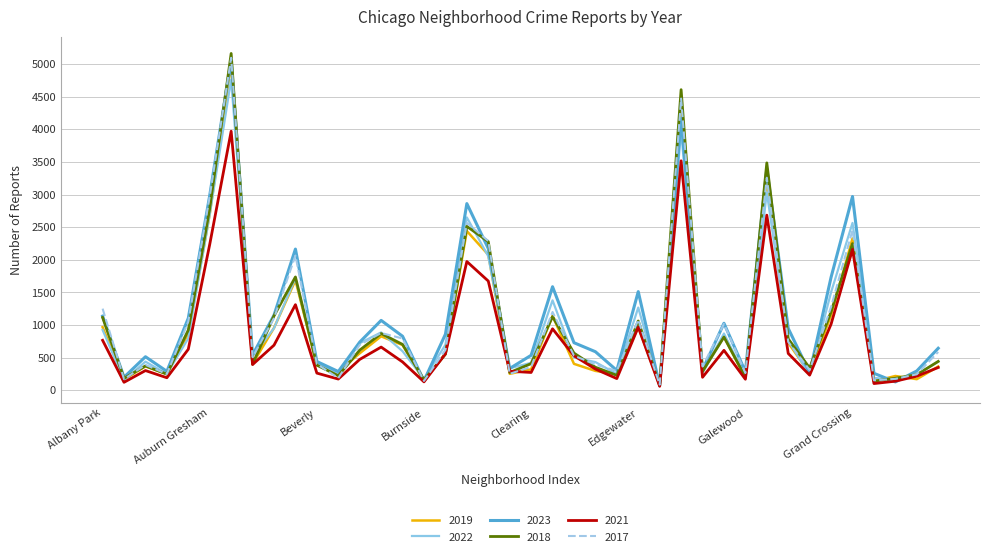

What is the minimum value shown in the chart?

62